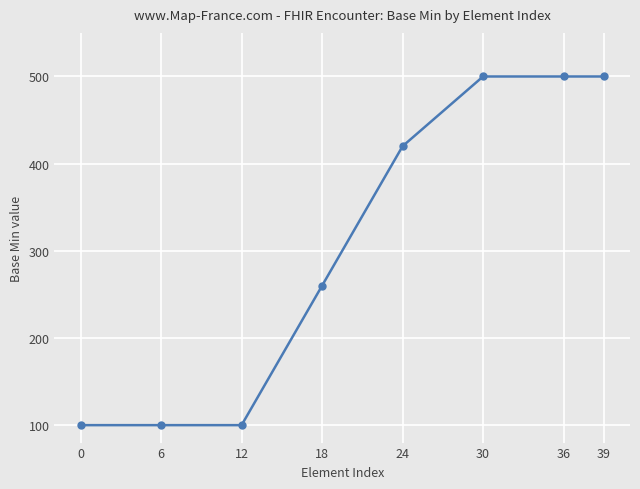

True or false: the data shows 100 at 0.

True